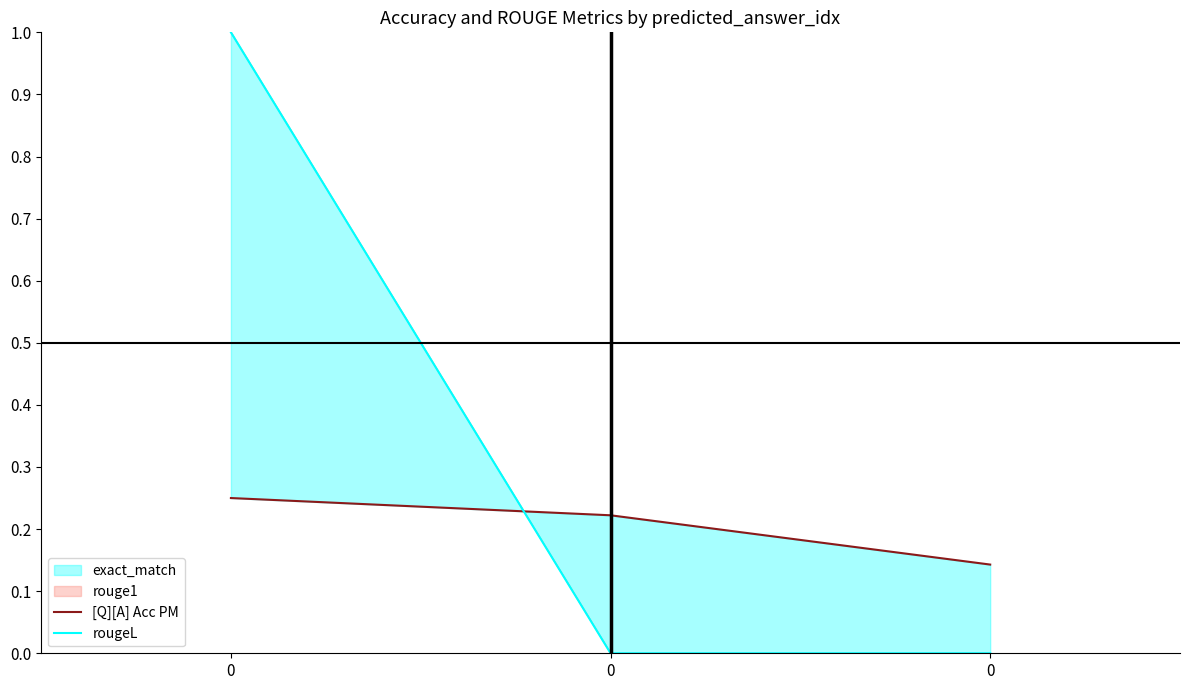

The [Q][A] Acc PM series shows 0.2 at 0. True or false?

True